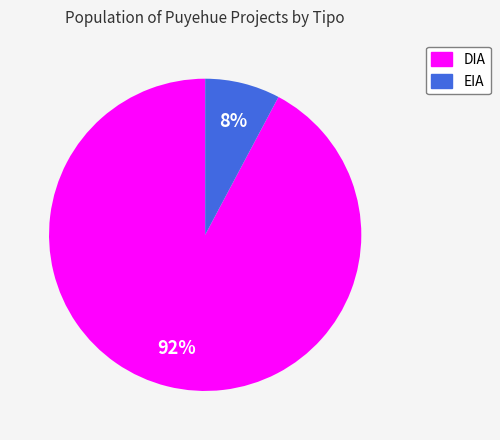

What percentage is the DIA slice, to the nearest percent?

92%